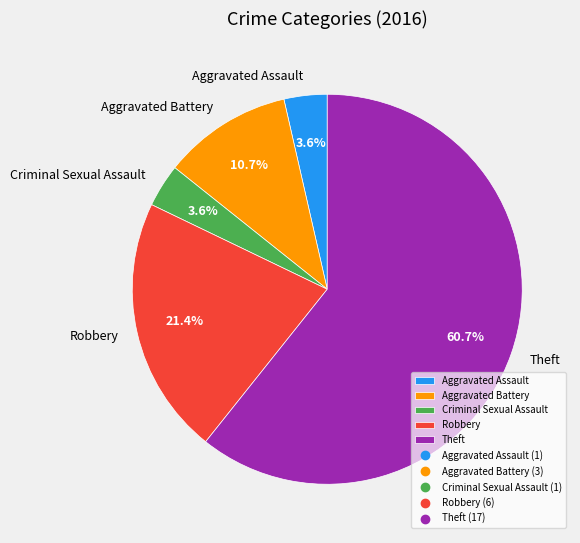

Does Theft represent more than half of the total?

Yes